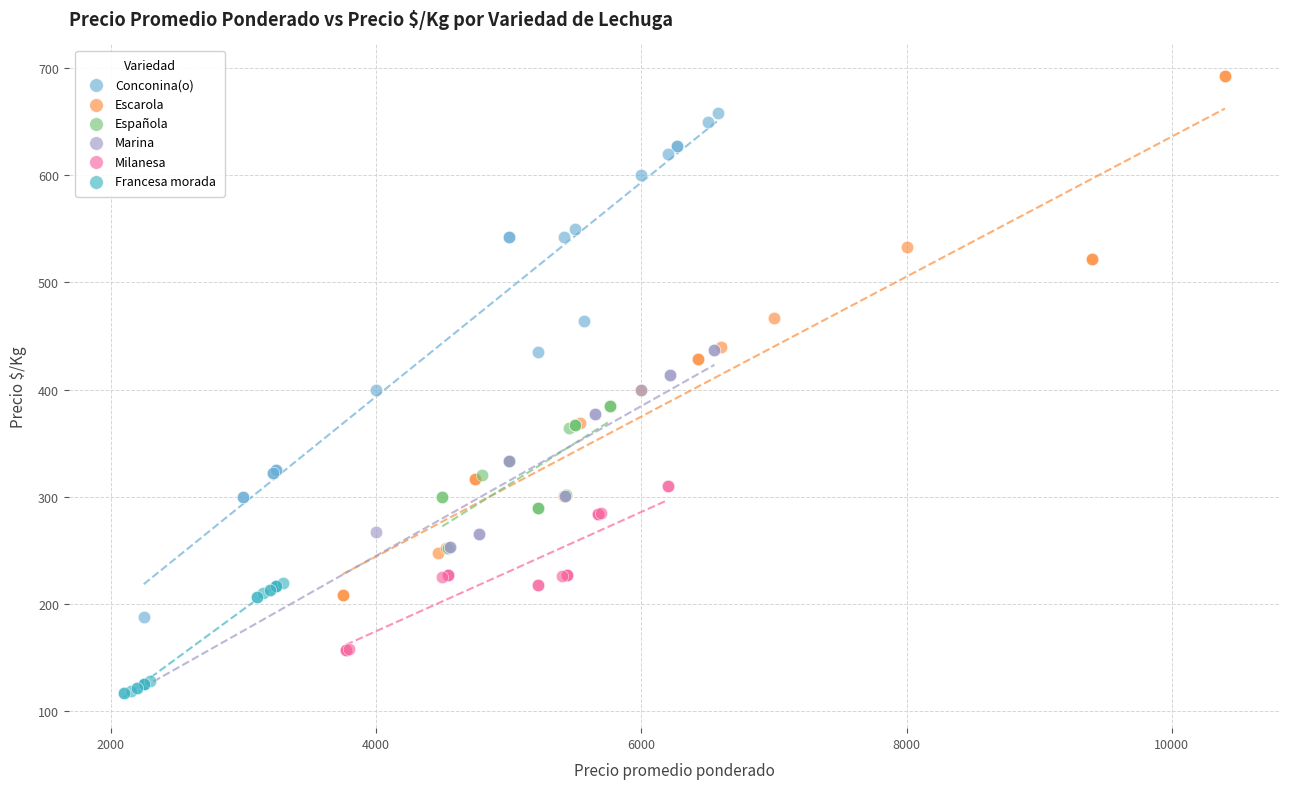

Which series contains the lowest Y value?

Francesa morada